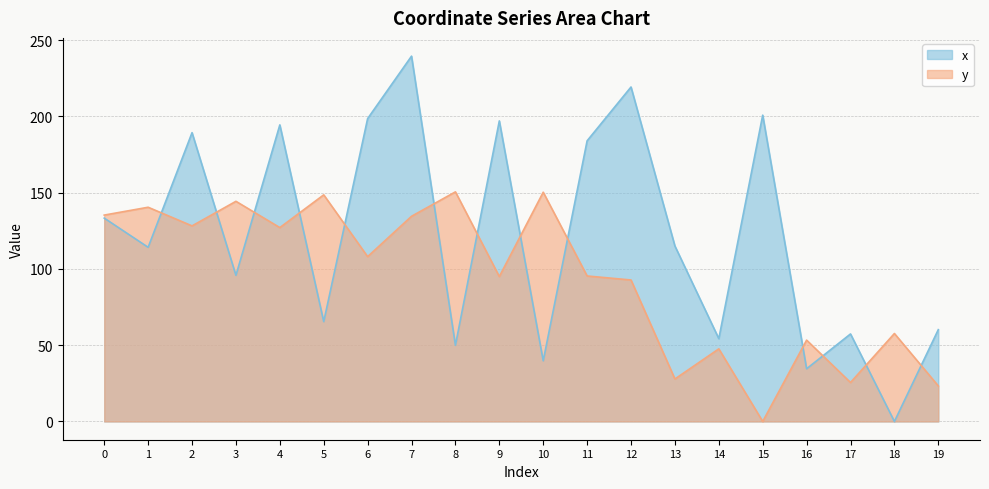

The value of x at 9 is 197.0. True or false?

True